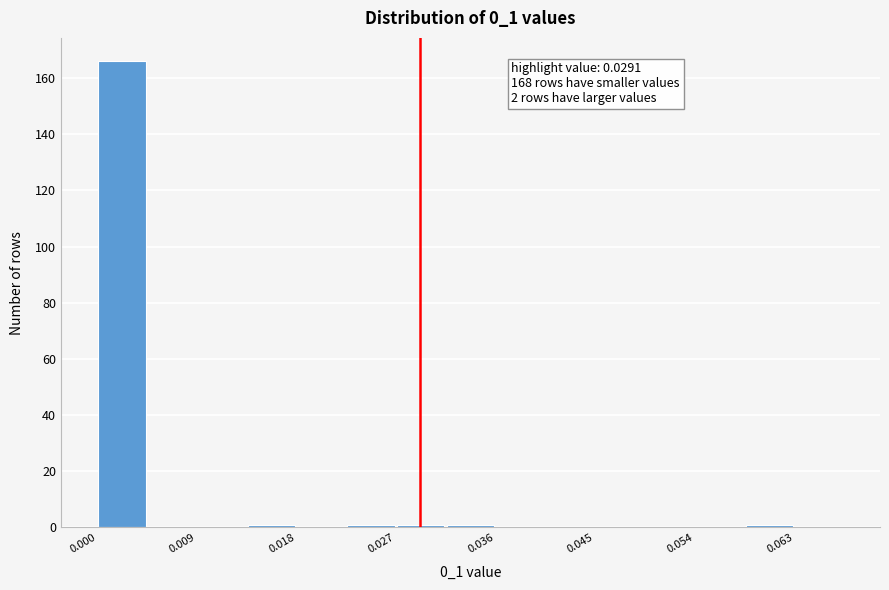

Over which range of the x-axis is the bar tallest?

0.000 to 0.004